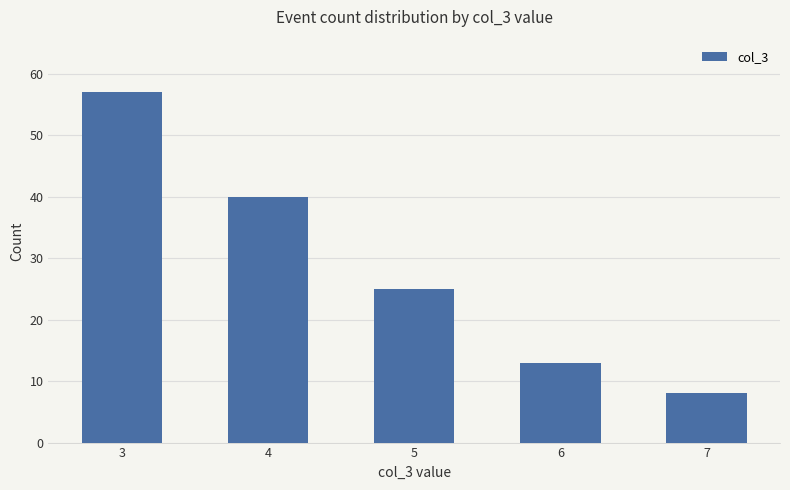

What is the approximate value at 4?

40